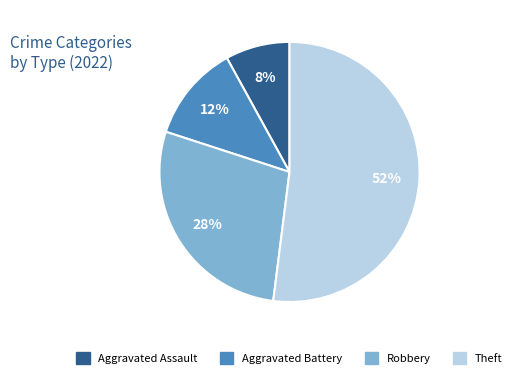

How many slices are in this pie chart?

4